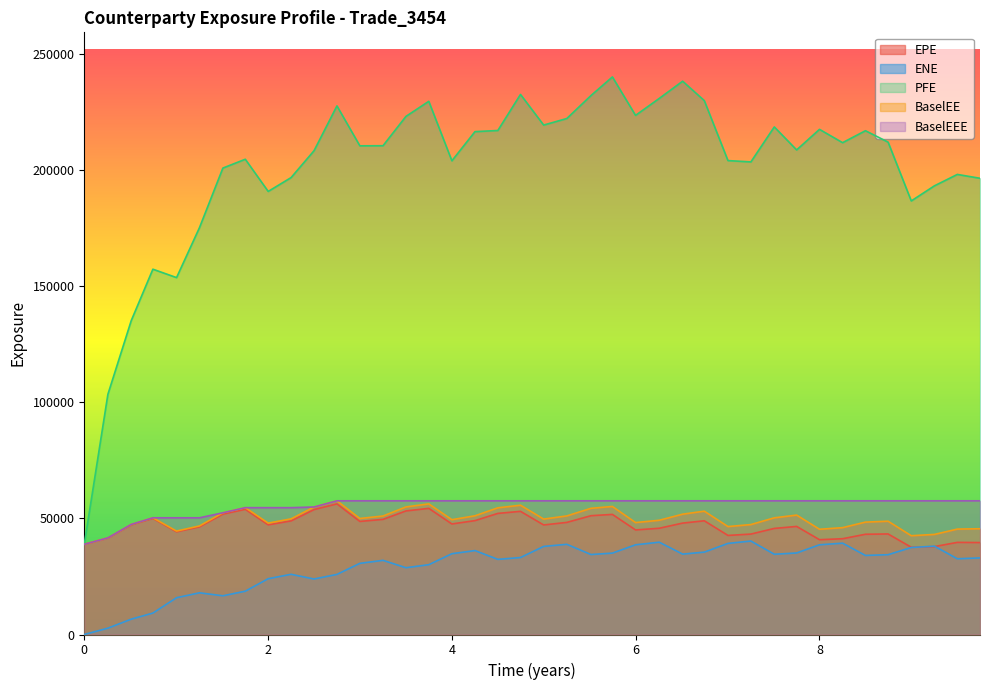

Which series has the largest range (max minus min)?

PFE